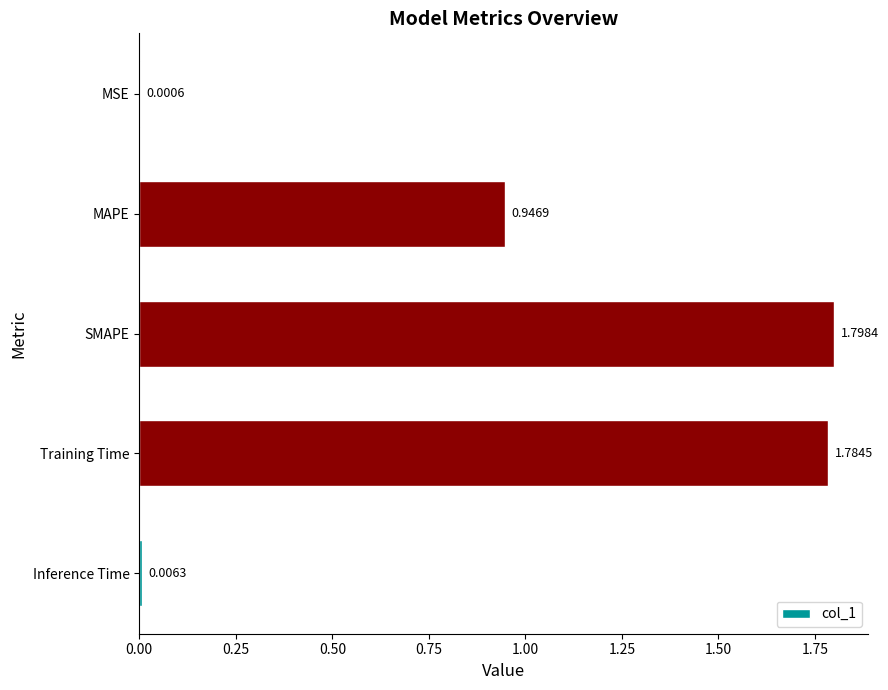

Which label corresponds to the largest value in the chart?

SMAPE